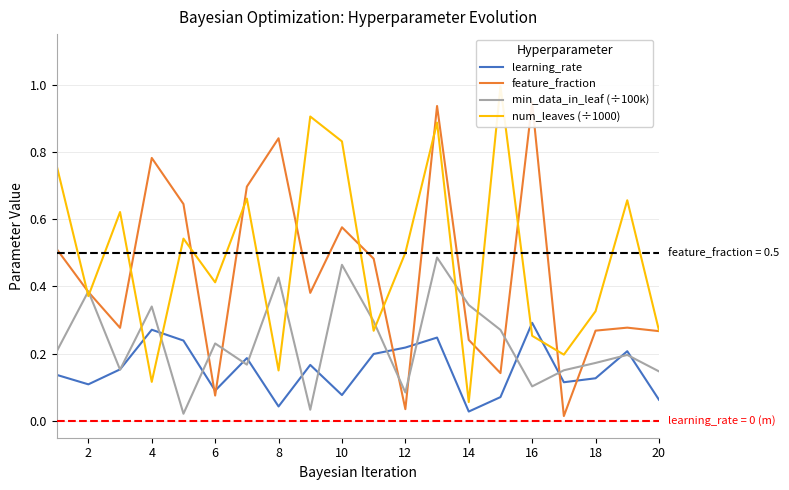

How many interior local peaks does the feature_fraction series have?

6